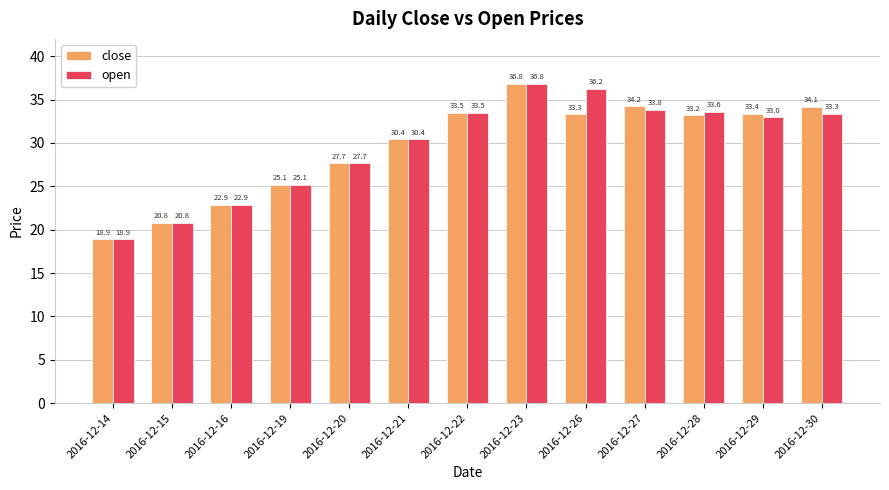

At which label does open reach its peak?

2016-12-23